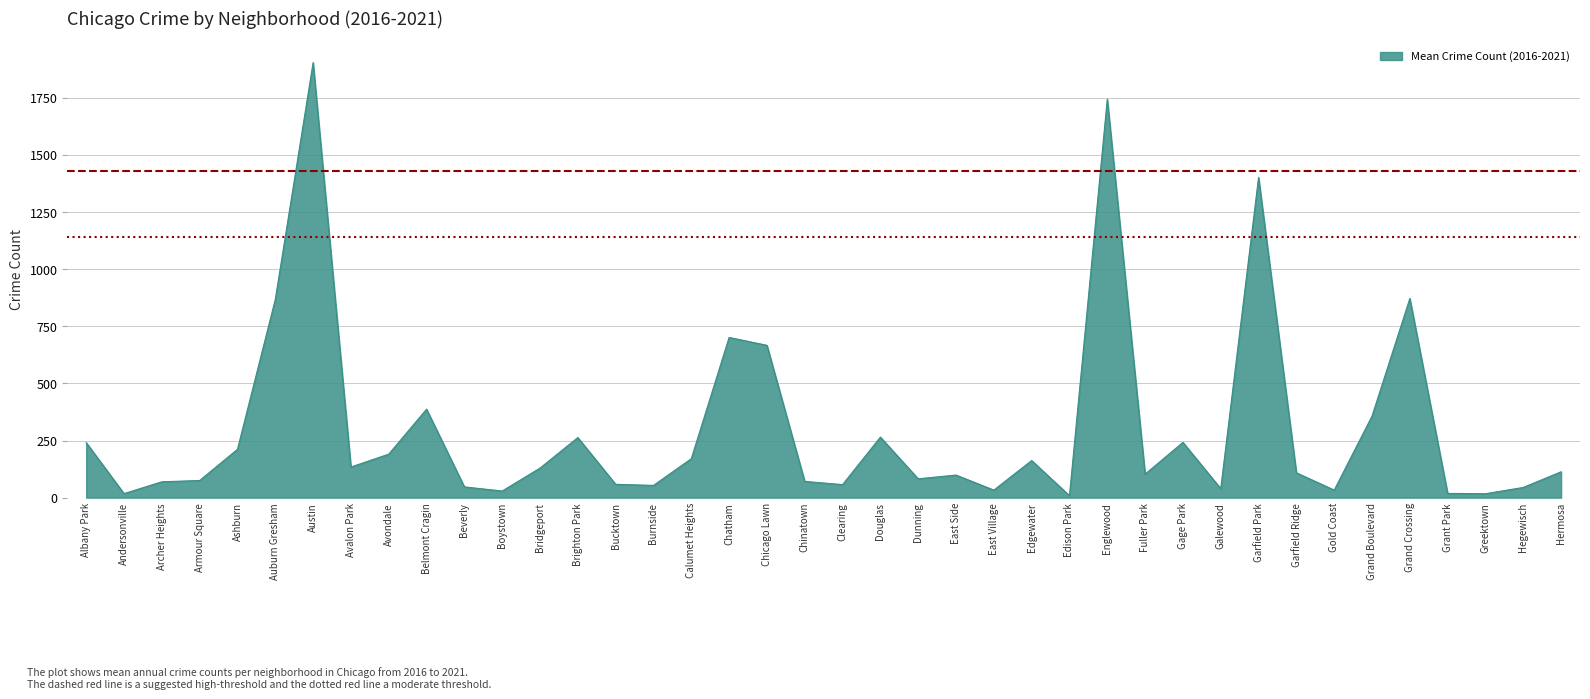

What value does the data have at Chatham?

701.0